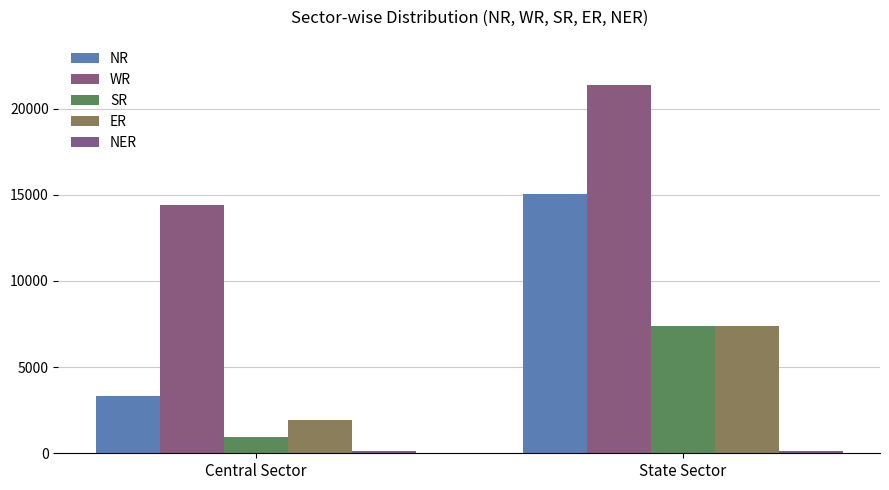

Are the bars grouped side by side (vs. stacked)?

Yes